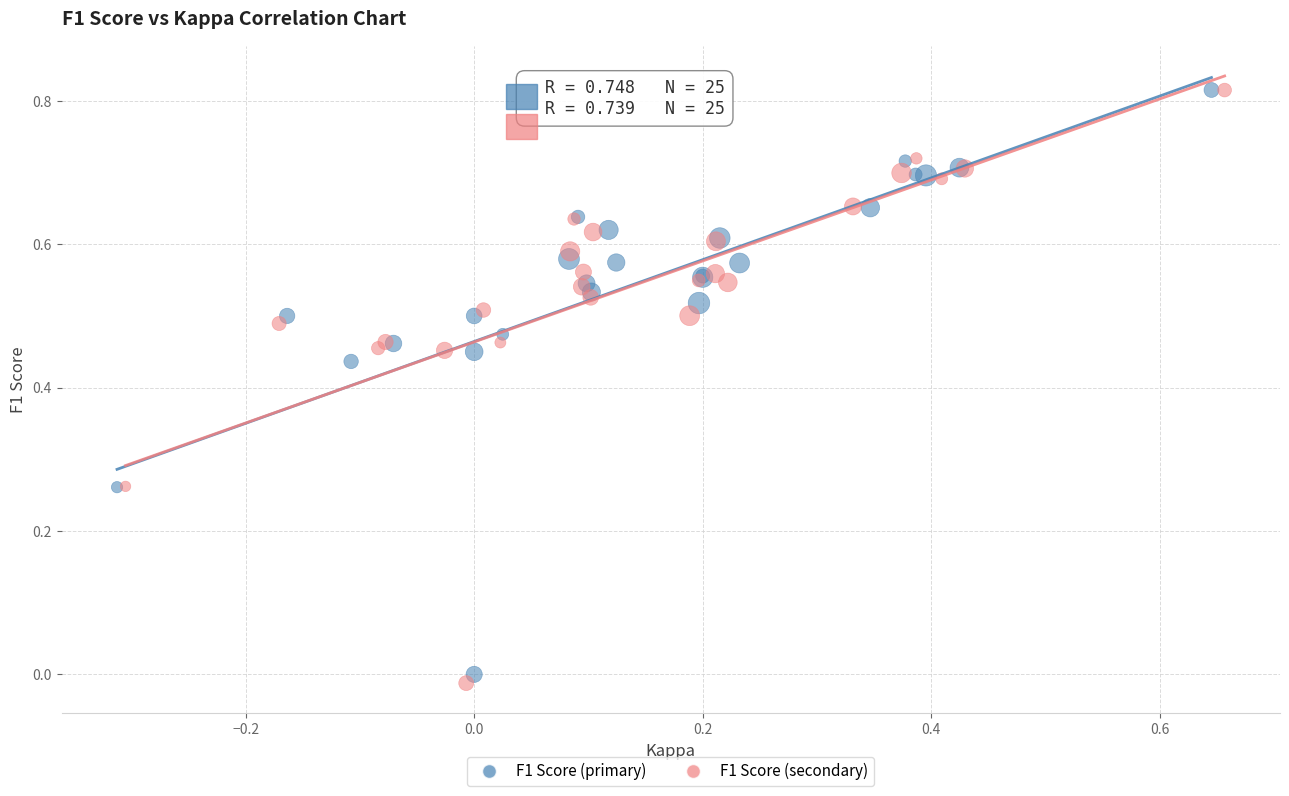

What are all the series names shown in the legend?

F1 Score (primary), F1 Score (secondary)